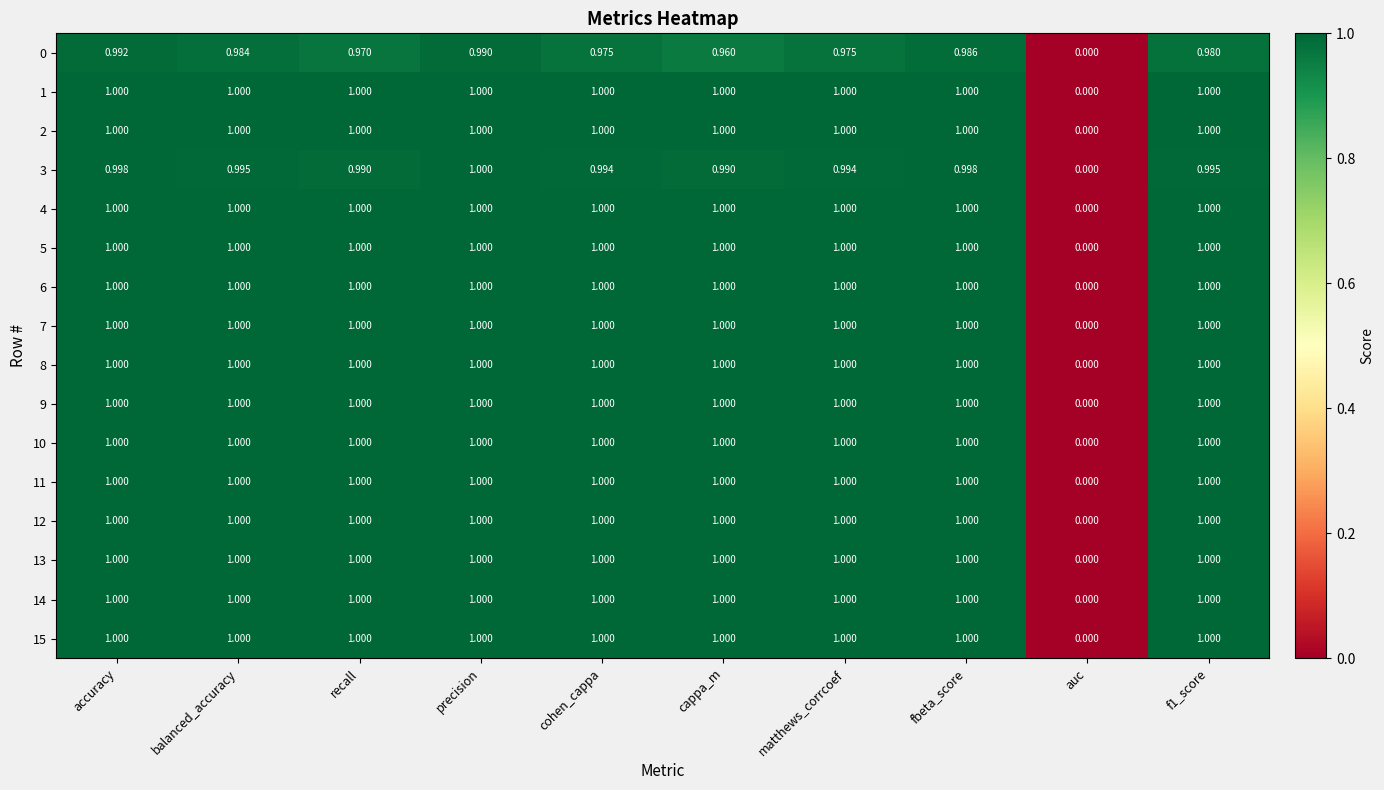

How many values in the 8 series are below 1?

1